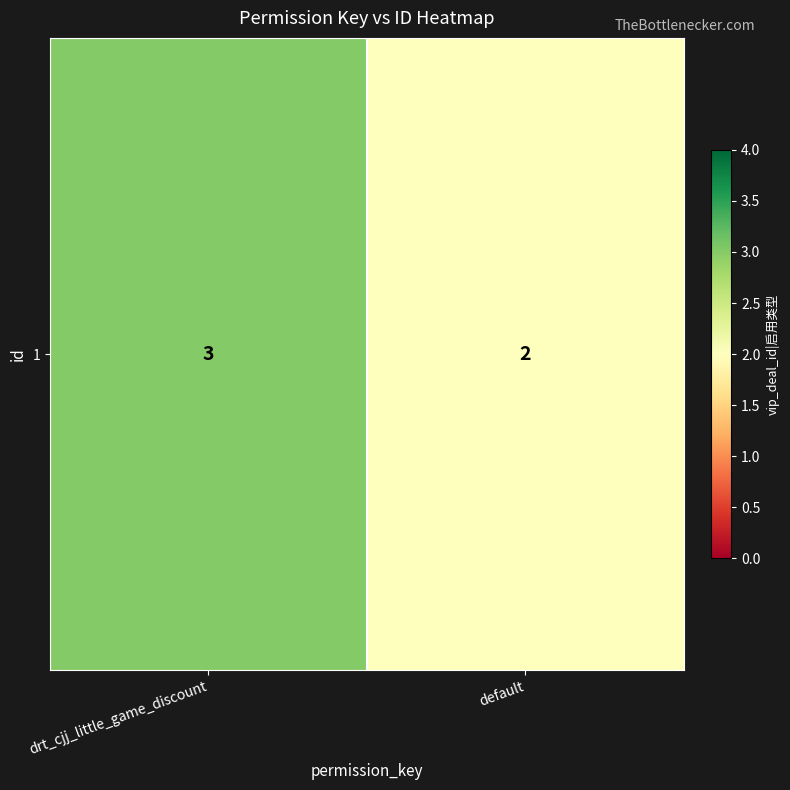

What is the average value?

2